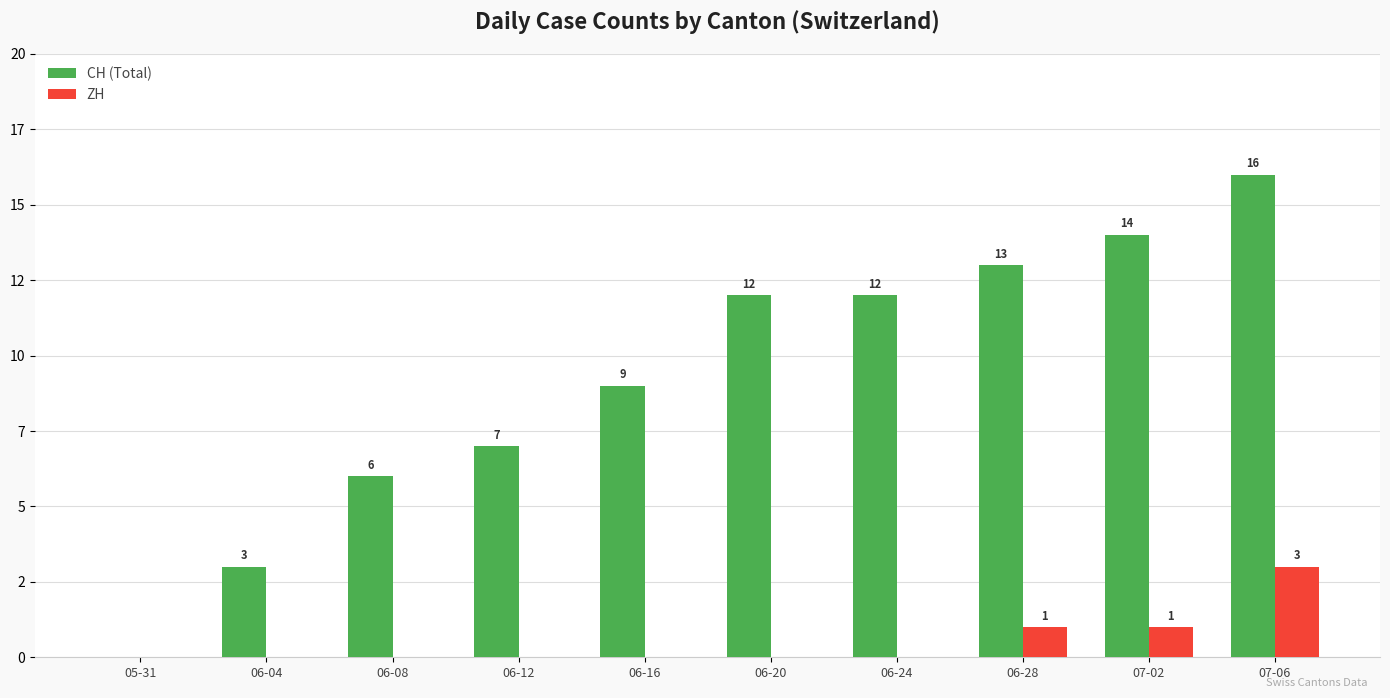

At which category is the sum across all series the highest?

07-06